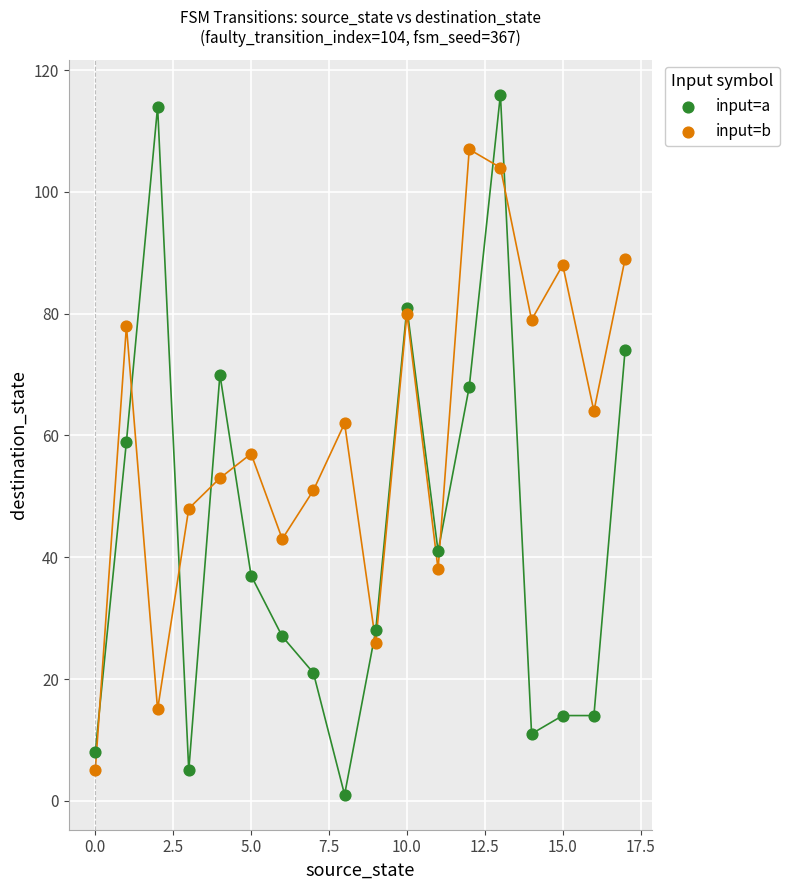

Which series reaches the maximum Y coordinate?

input=a